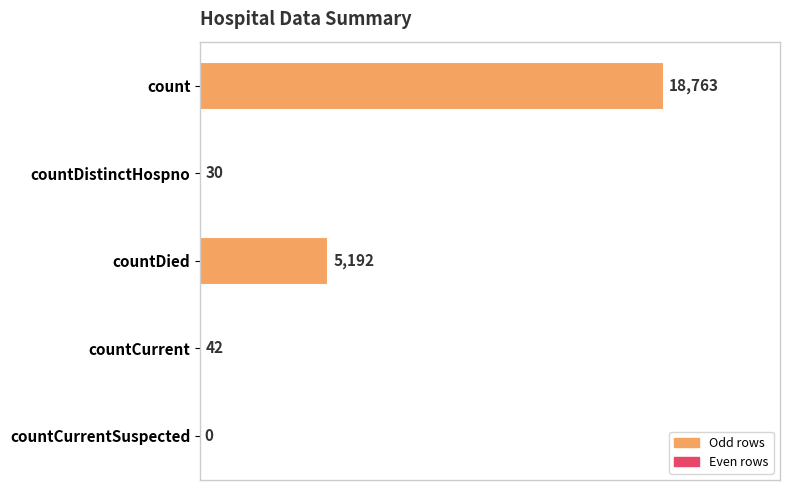

Reading top to bottom, what are all the values shown in this chart?

count=18763	countDistinctHospno=30	countDied=5192	countCurrent=42	countCurrentSuspected=0